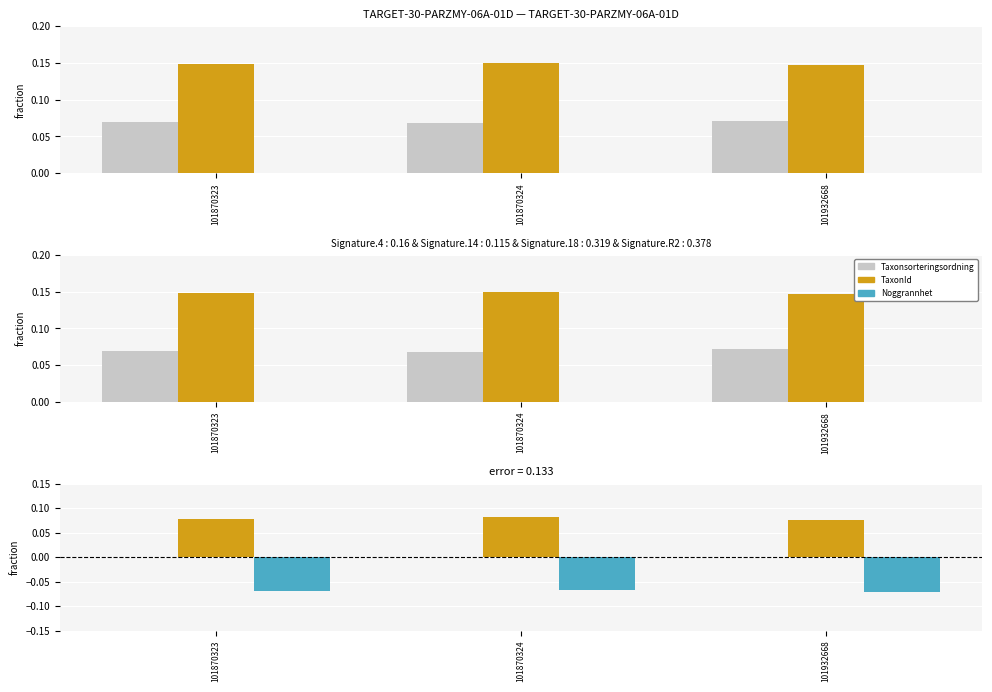

Between 101870323 and 101870324, which series saw the biggest shift?

TaxonId